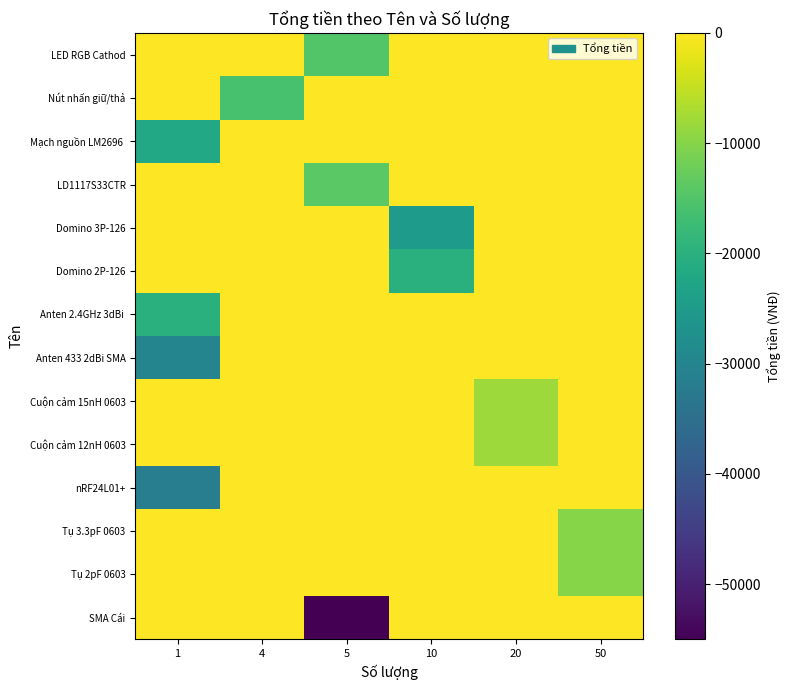

What is the minimum value shown in the chart?

-55000